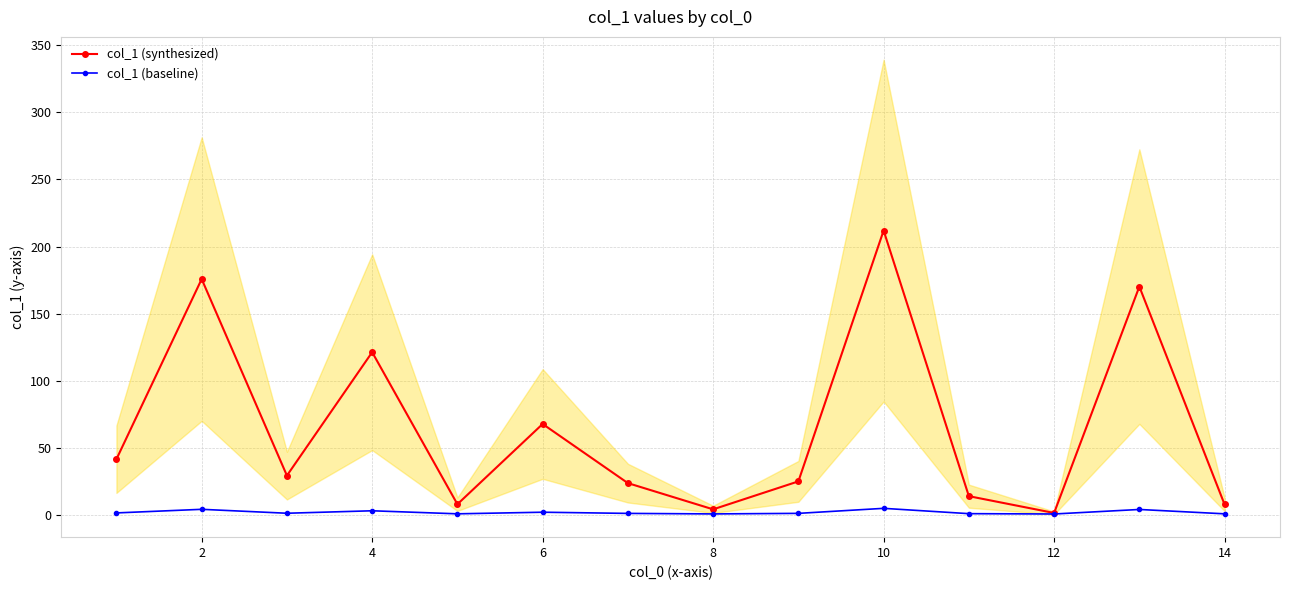

Rank the series by their maximum value, from lowest to highest.

col_1 (baseline), col_1 (synthesized)